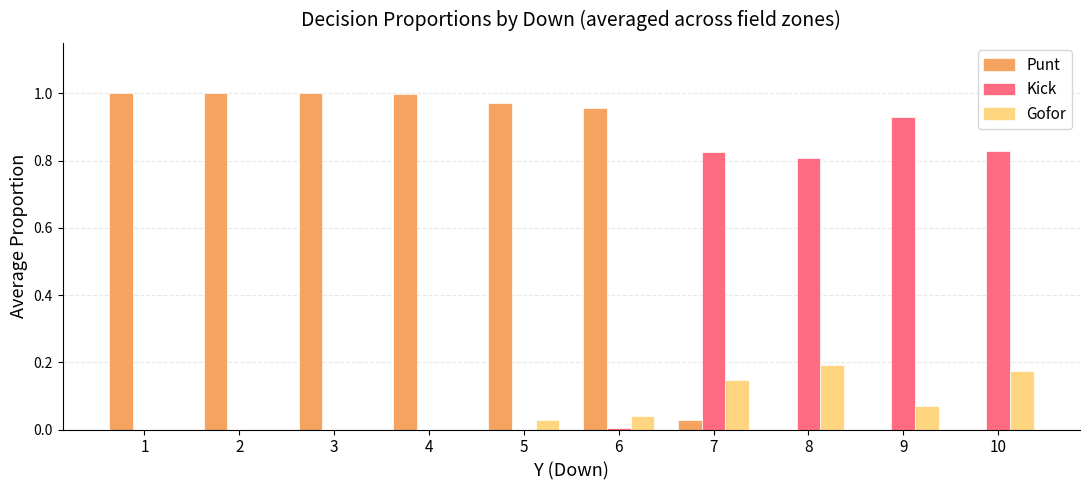

How many distinct data groups are displayed?

3